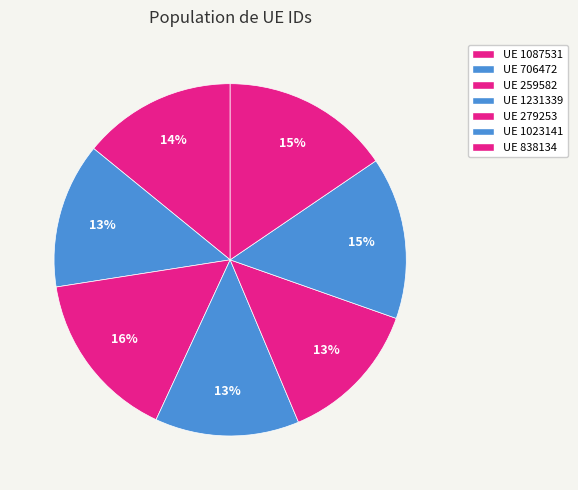

How many segments does this pie chart have?

7